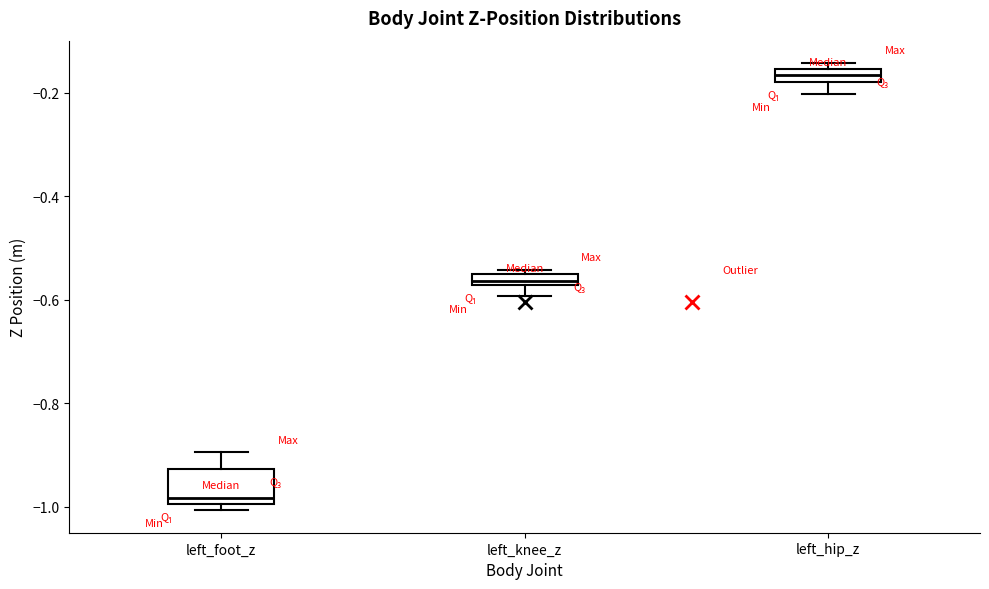

Comparing the boxes themselves (not the whiskers), which one is the tallest?

left_foot_z